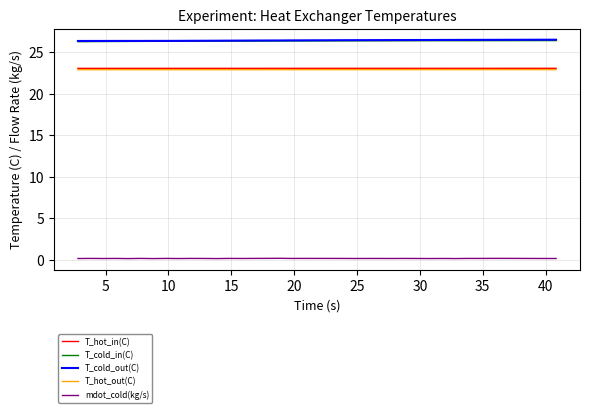

What are all the series names shown in the legend?

T_hot_in(C), T_cold_in(C), T_cold_out(C), T_hot_out(C), mdot_cold(kg/s)